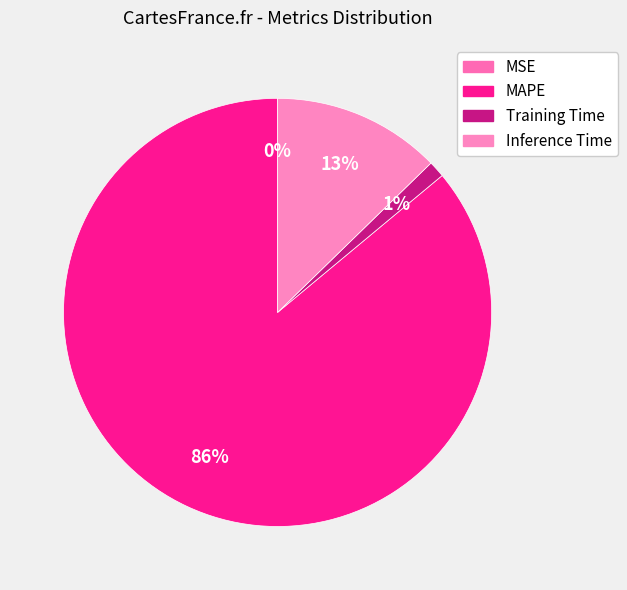

The Training Time slice represents 1% of the pie. True or false?

True